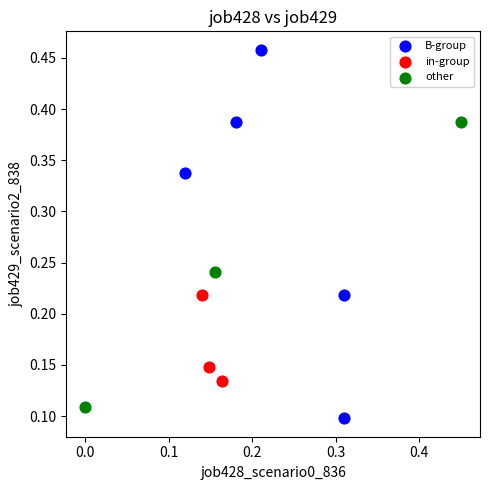

Which series contains the lowest Y value?

B-group